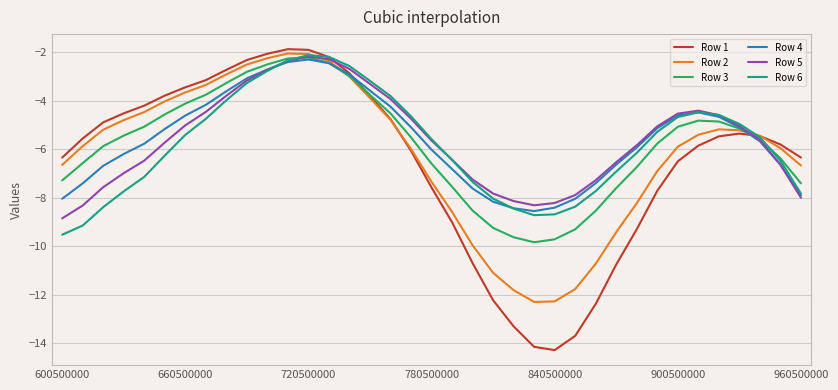

Which series has the largest range (max minus min)?

Row 1